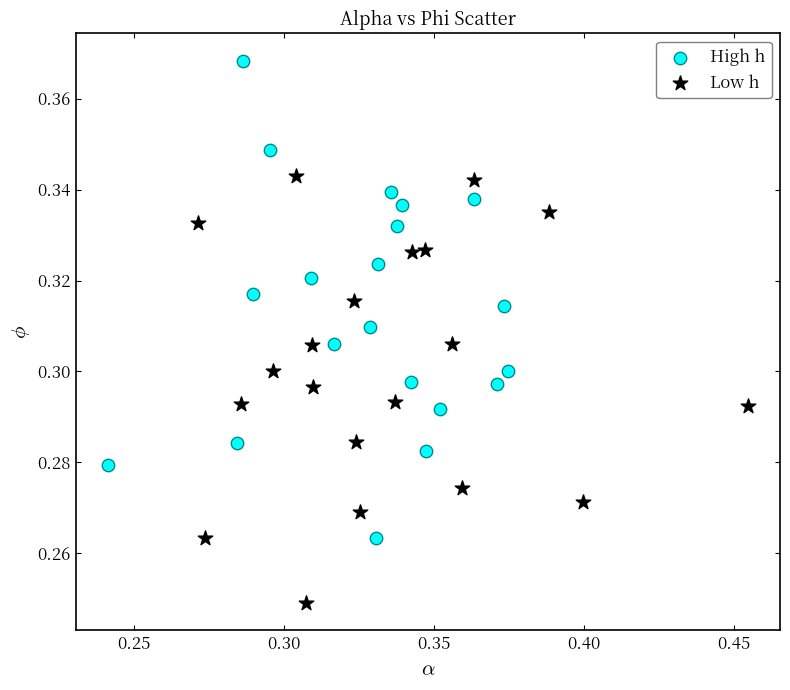

Which series has the largest Y range (max minus min)?

High h